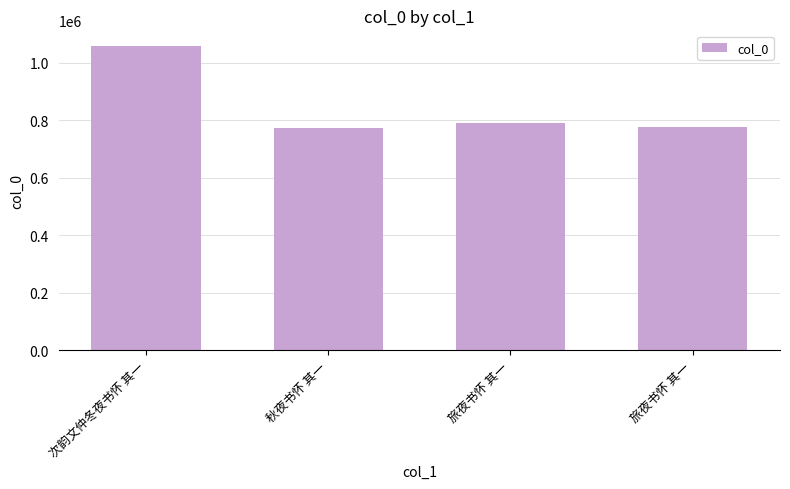

What is the change in value from 旅夜书怀 其一 to 旅夜书怀 其一?

-15847